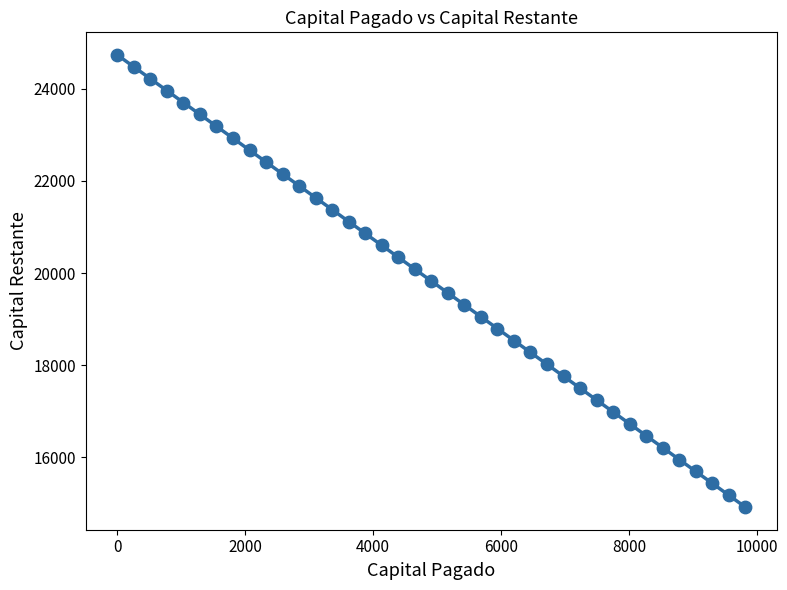

What is the range of X values (max minus min)?

9821.9